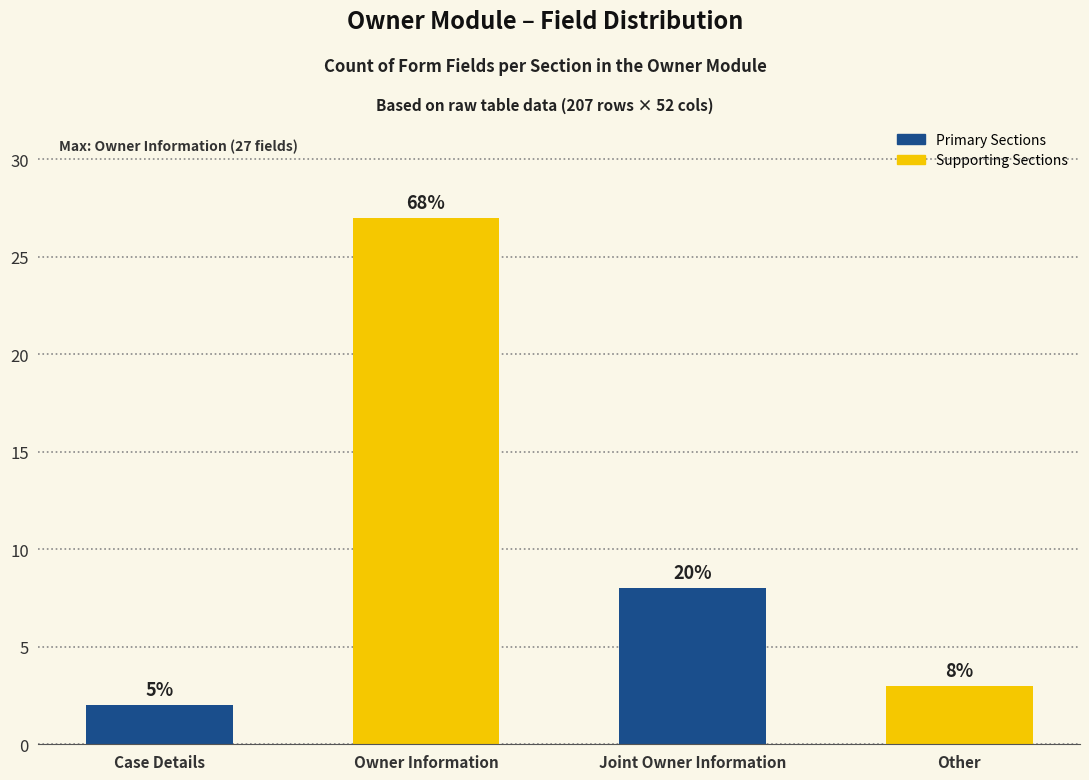

How many bars are there in total?

4